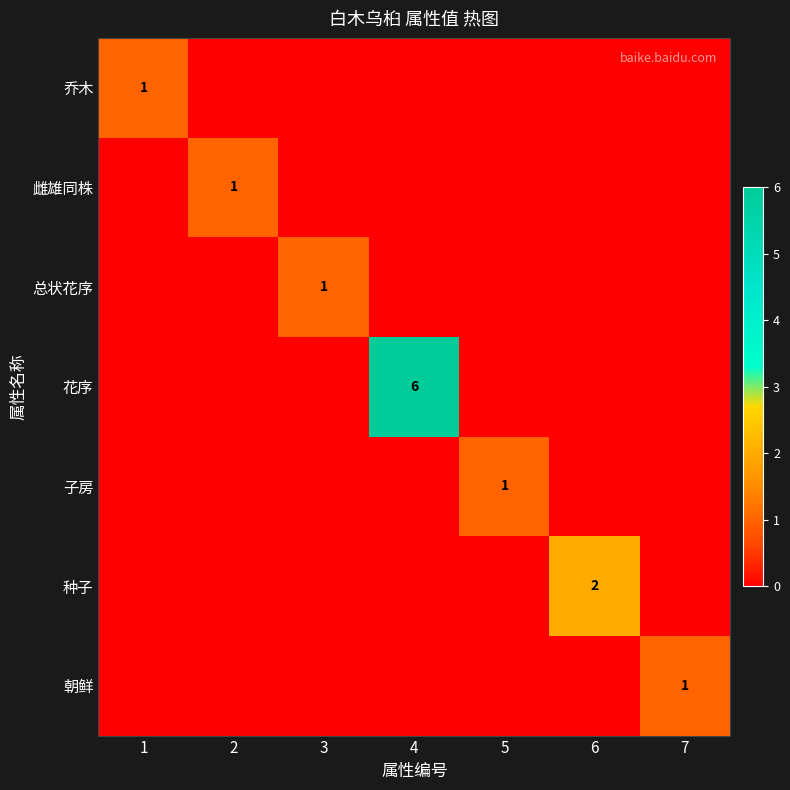

Where is 朝鲜 nearest to the value 0?

1